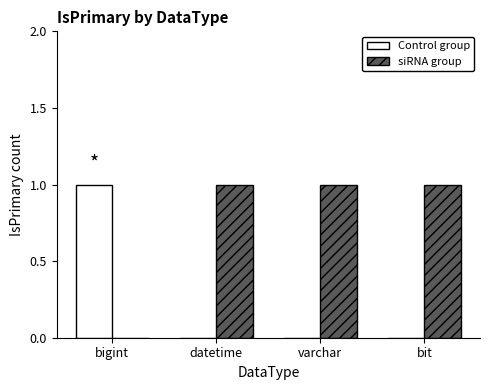

Are the bars horizontal?

No